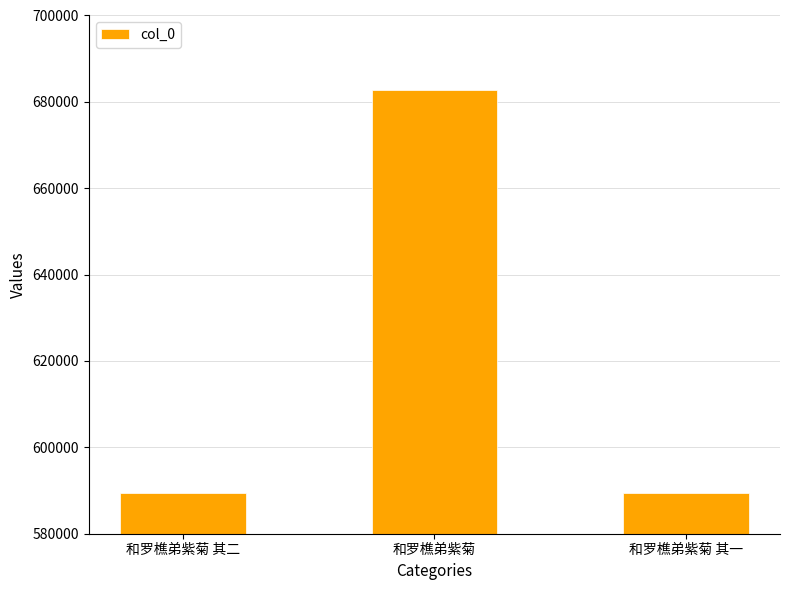

Where is the data nearest to the value 636007?

和罗樵弟紫菊 其二